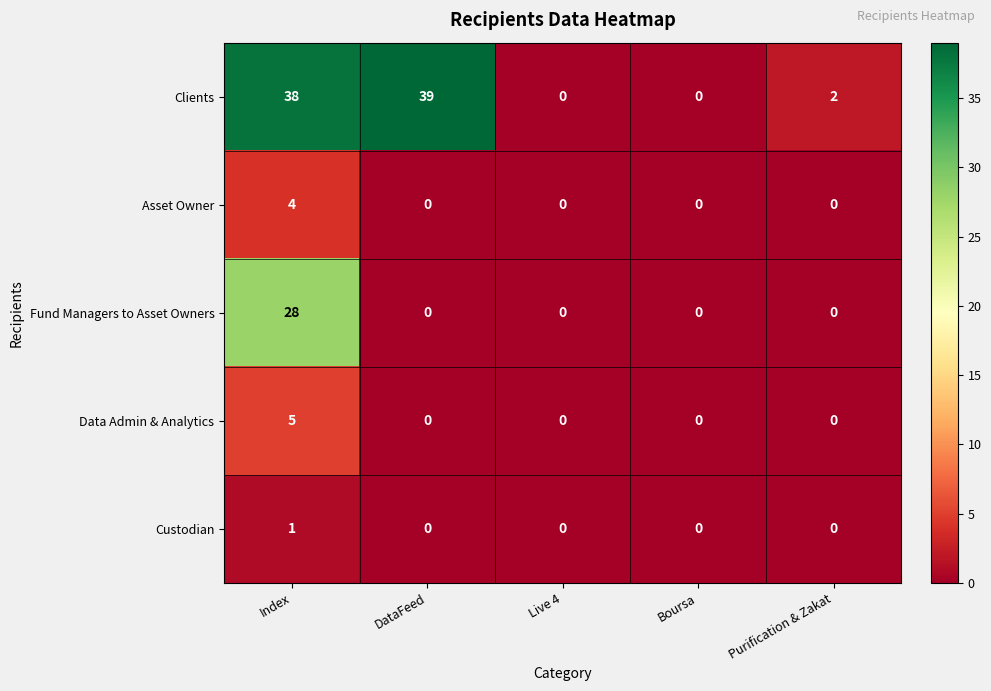

Which label corresponds to the largest value in the chart?

DataFeed